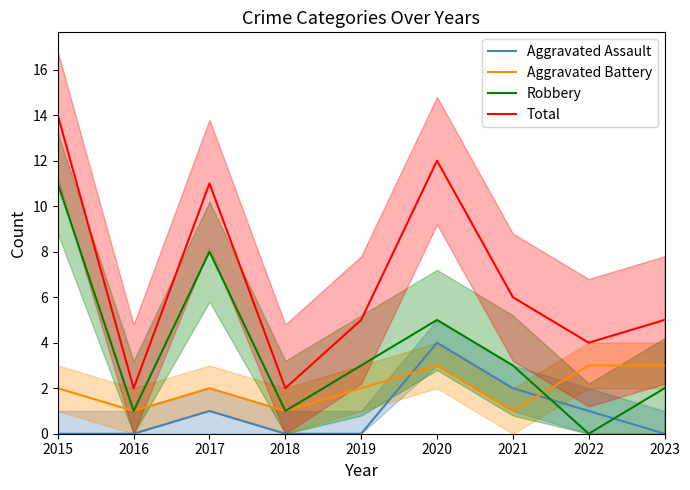

What are all the series names shown in the legend?

Aggravated Assault, Aggravated Battery, Robbery, Total